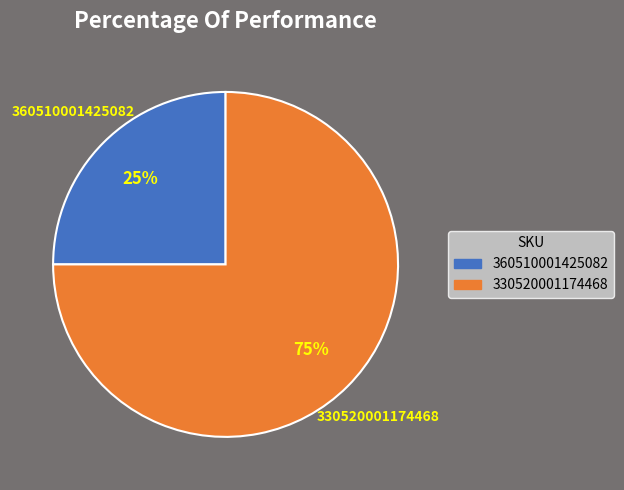

What is the largest slice in the pie chart?

330520001174468